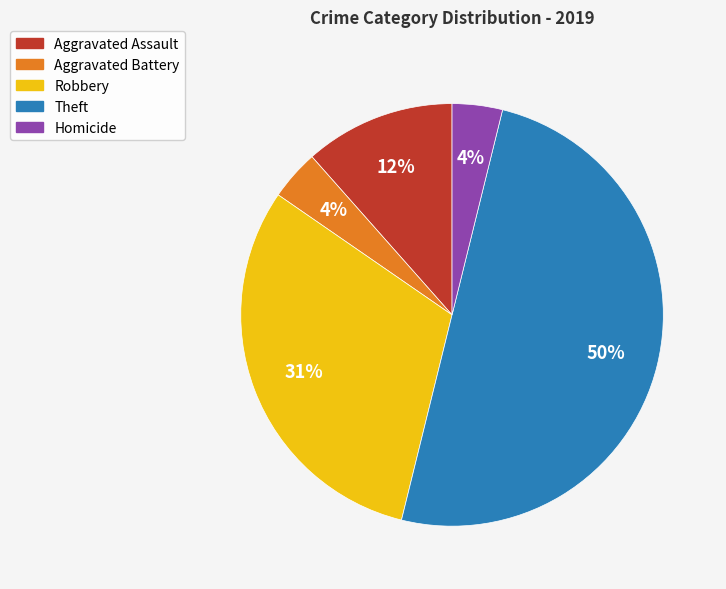

Between Aggravated Battery and Theft, which is larger?

Theft